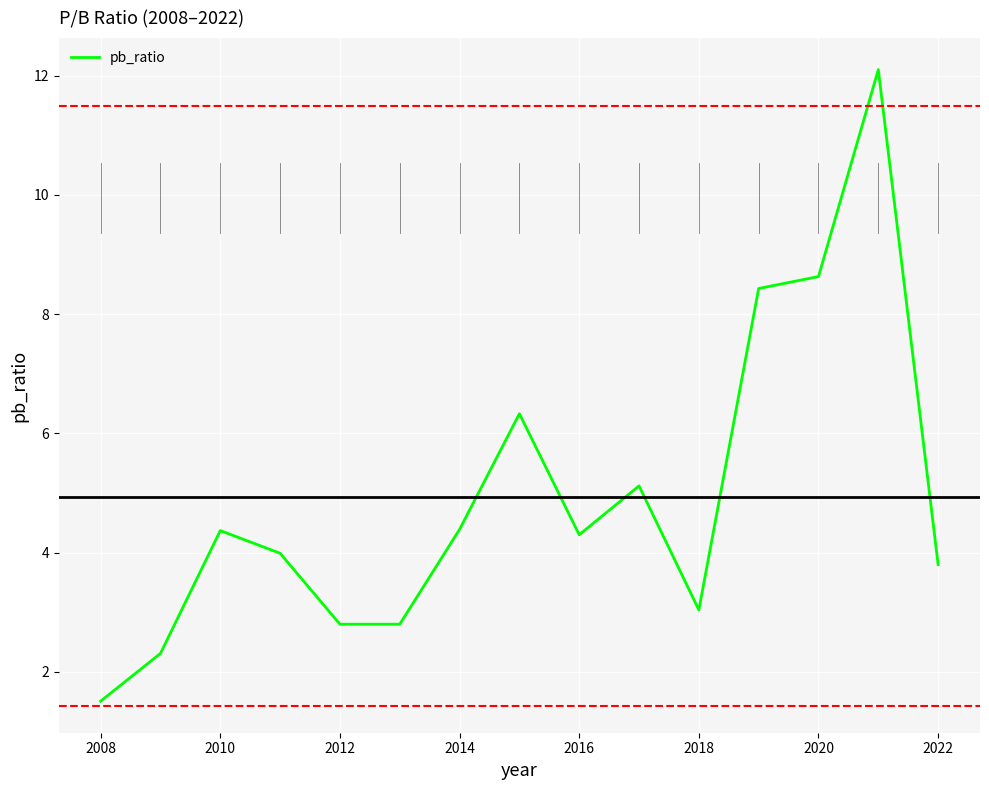

What is the greatest value displayed?

12.1